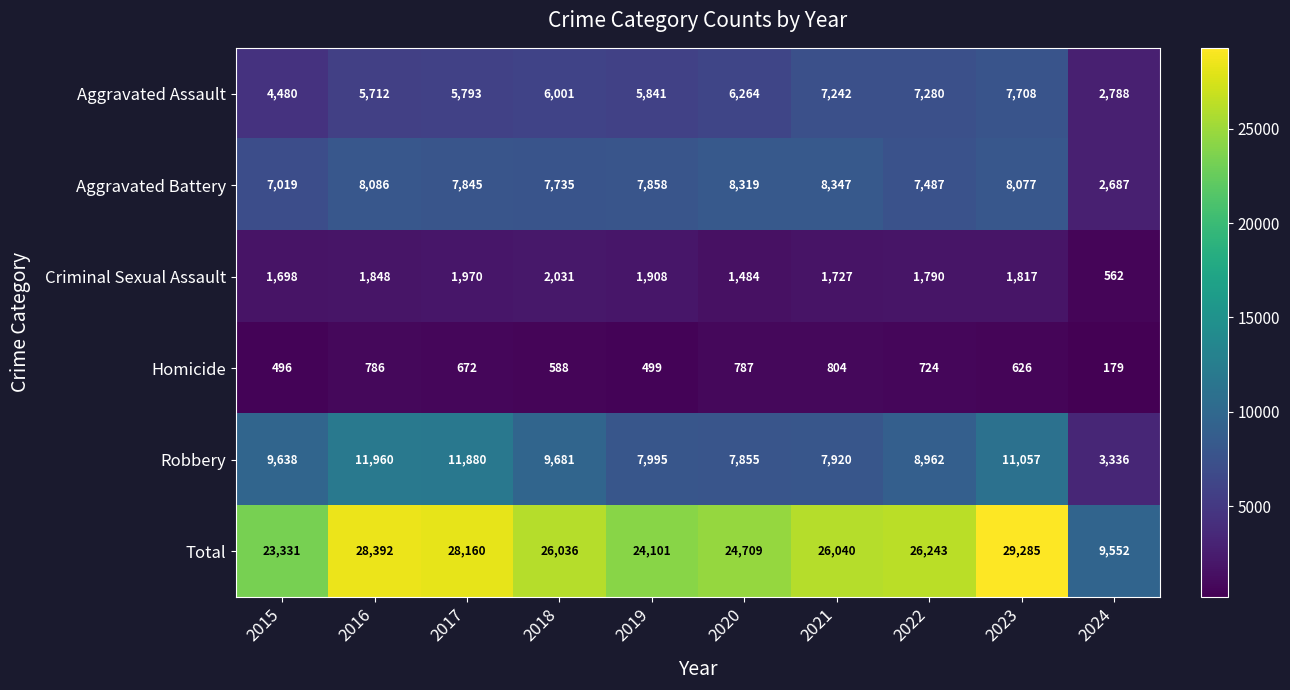

What value does the Aggravated Assault series have at 2018, to the nearest 50?

6000